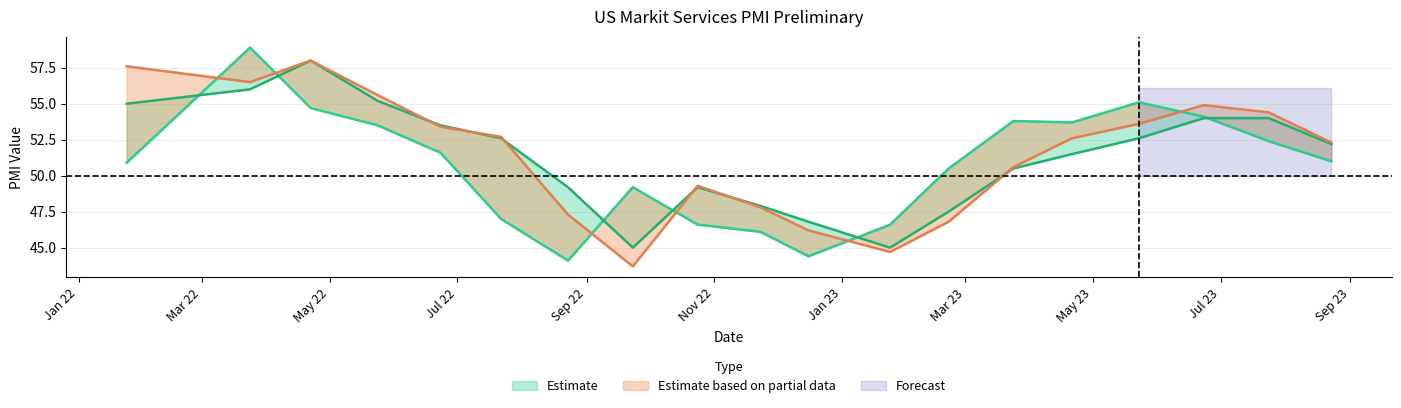

What is the maximum value shown in the chart?

58.9